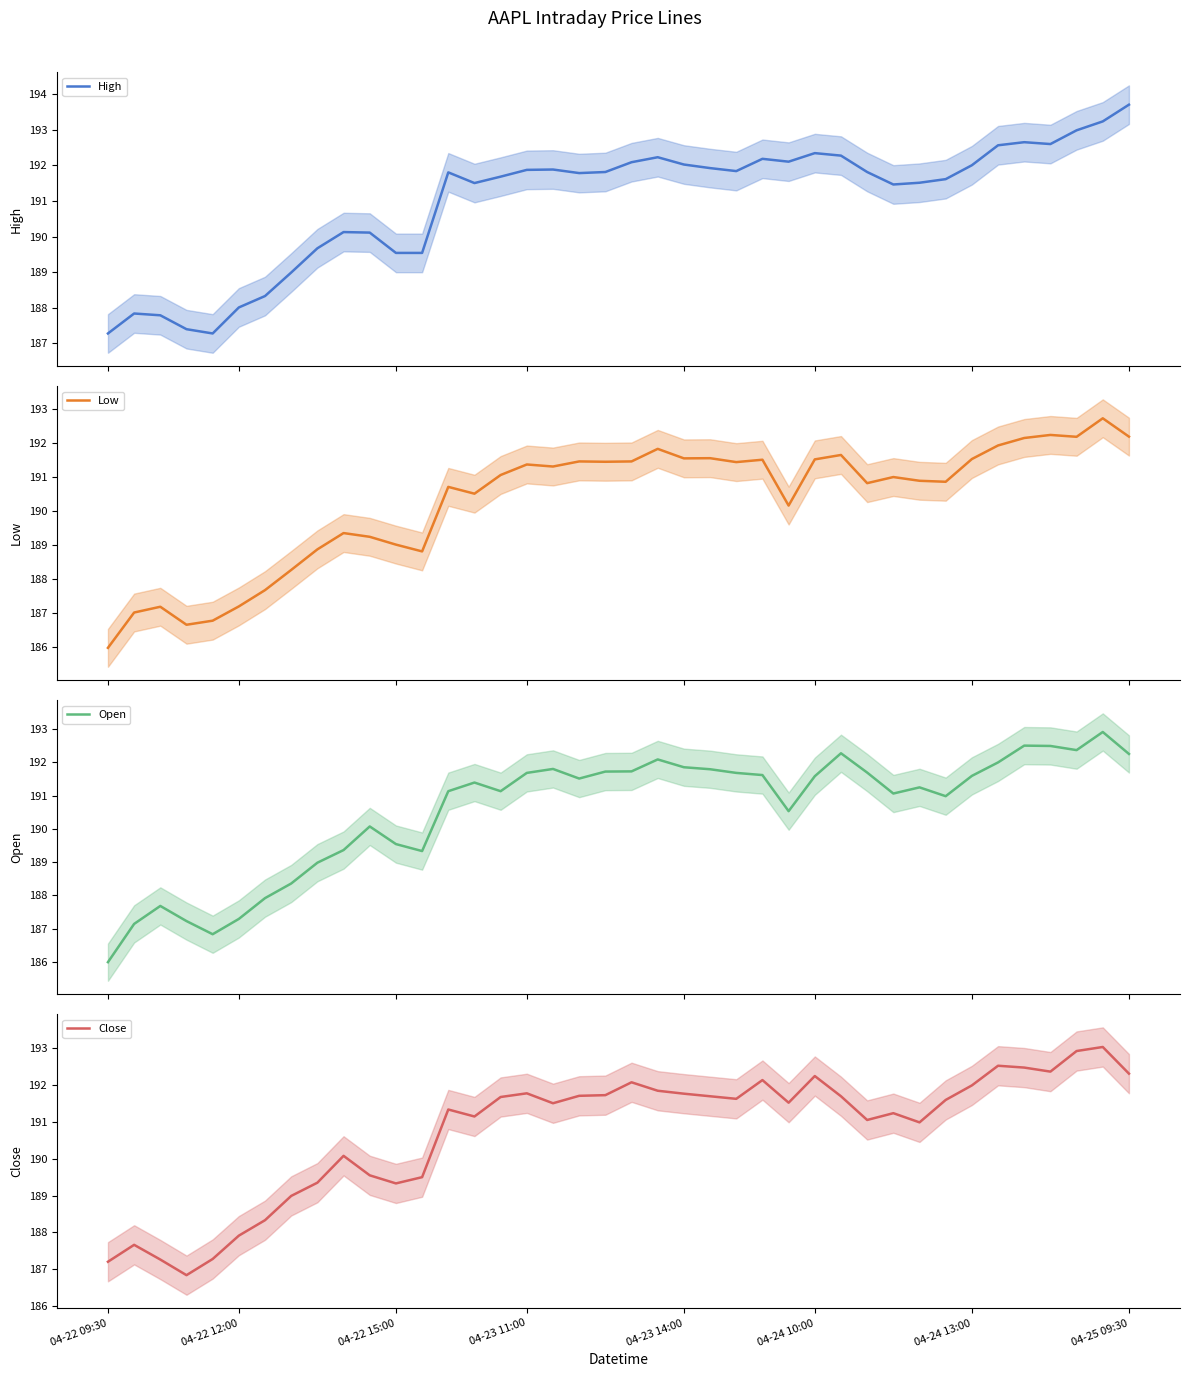

At which label does Low reach its minimum?

04-22 09:30